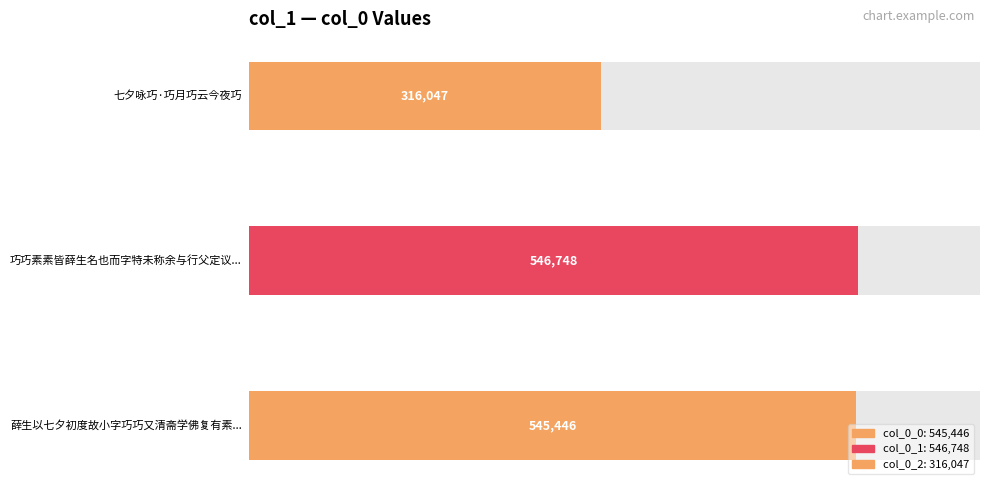

How many data points are less than 545446?

1